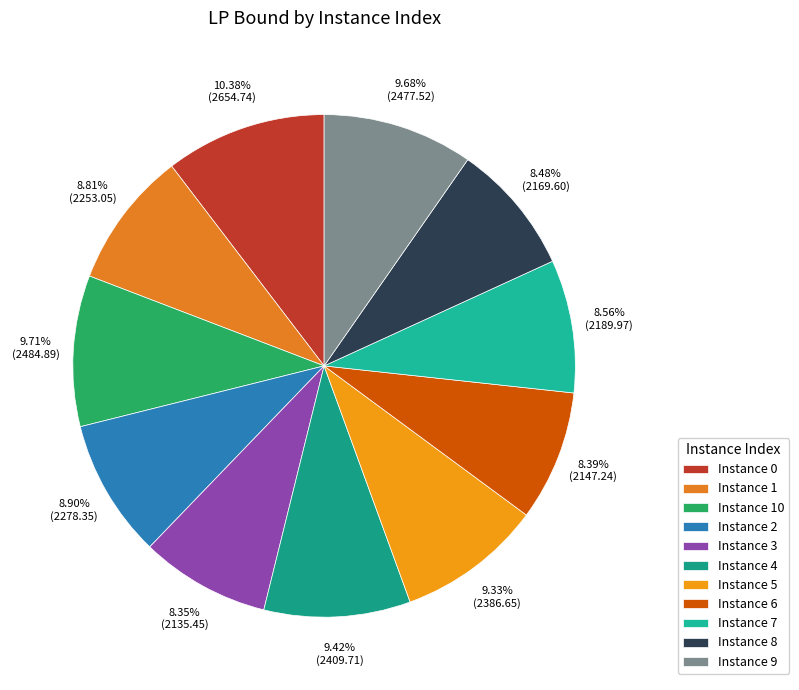

Is there any slice that represents more than half of the pie?

No